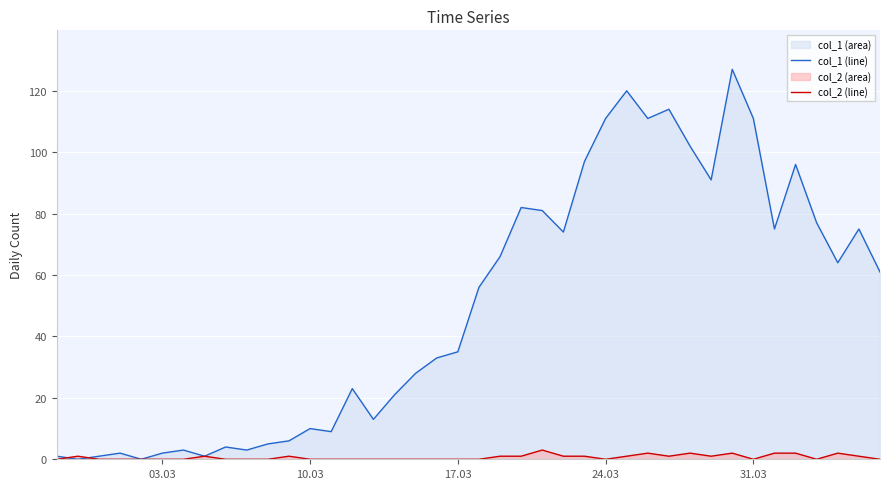

What is the greatest value displayed?

127